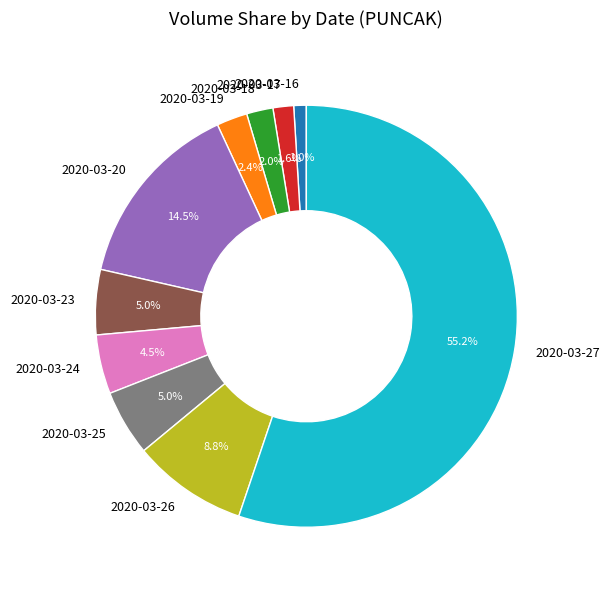

Which category has the biggest portion of the pie?

2020-03-27